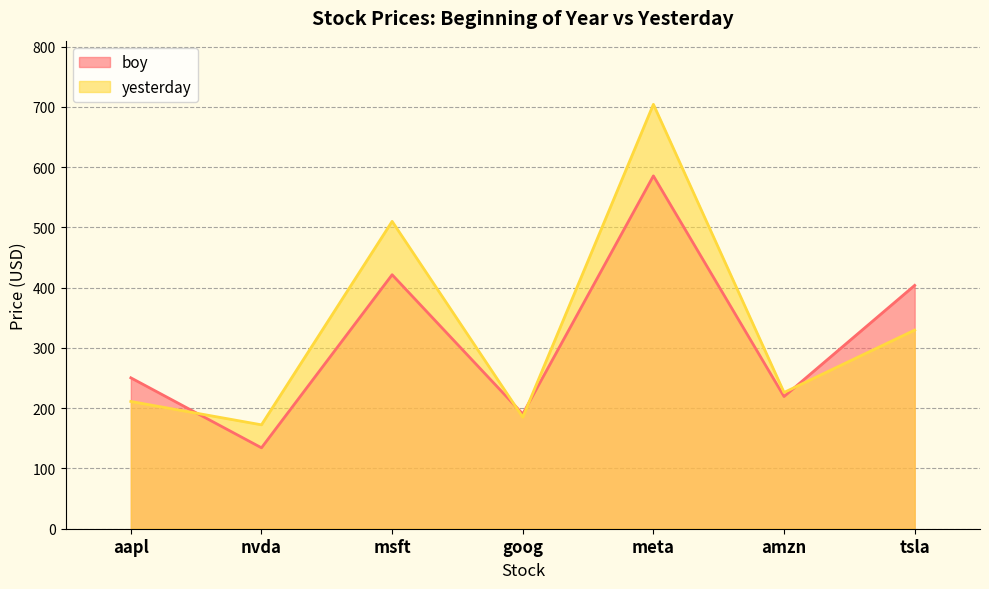

Between which two adjacent categories do yesterday and boy first intersect?

aapl and nvda